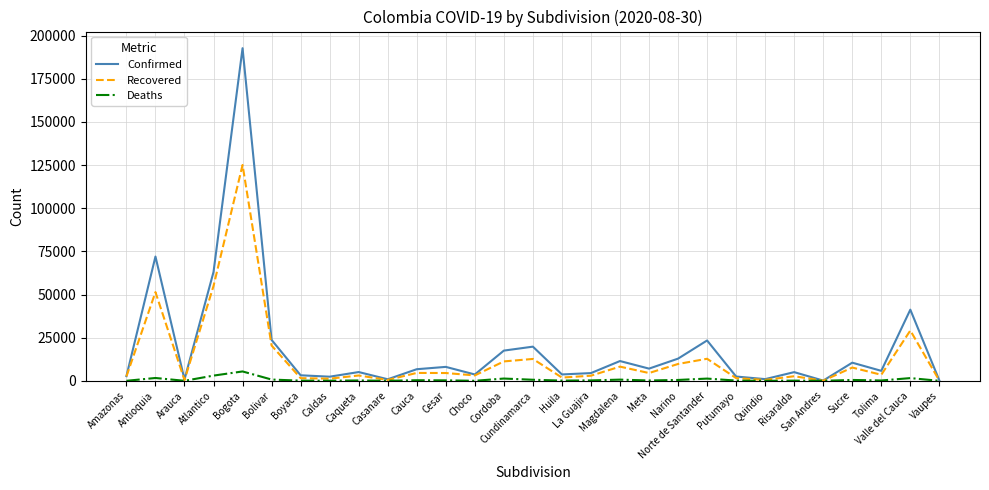

At which category does Confirmed reach its first local peak?

Antioquia